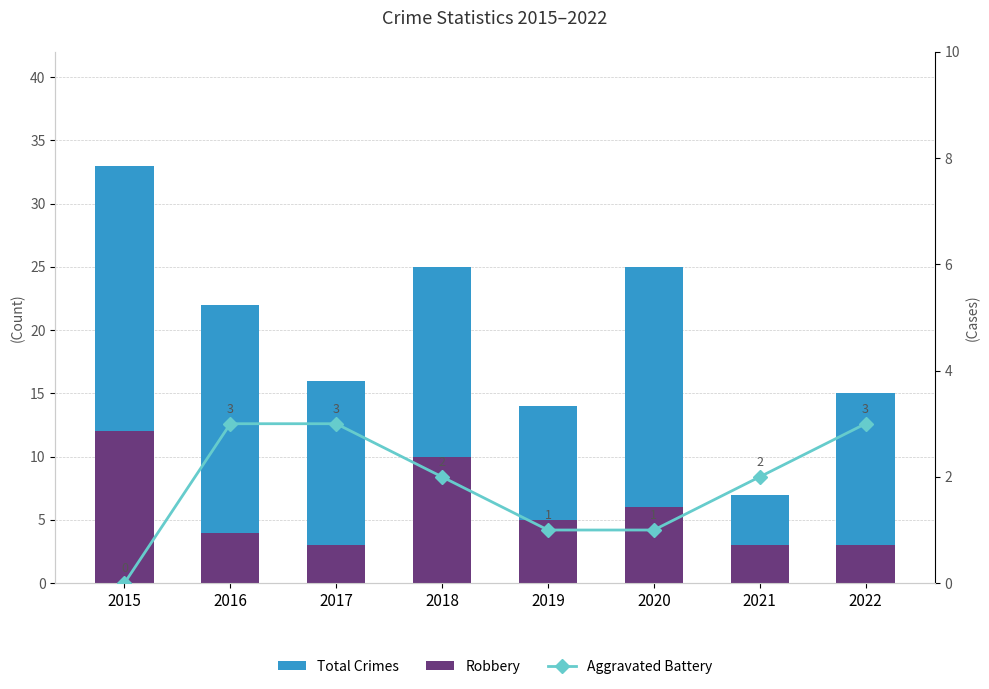

How many groups of bars are there?

8